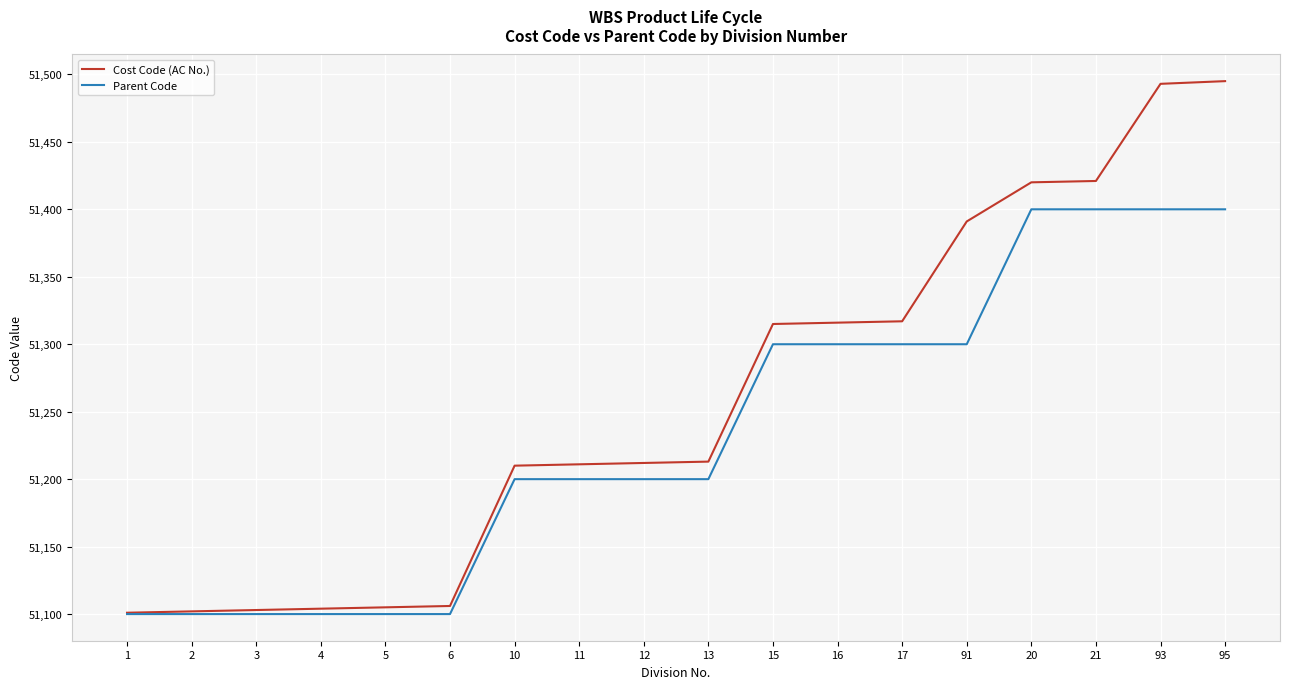

How many lines are shown in the chart?

2